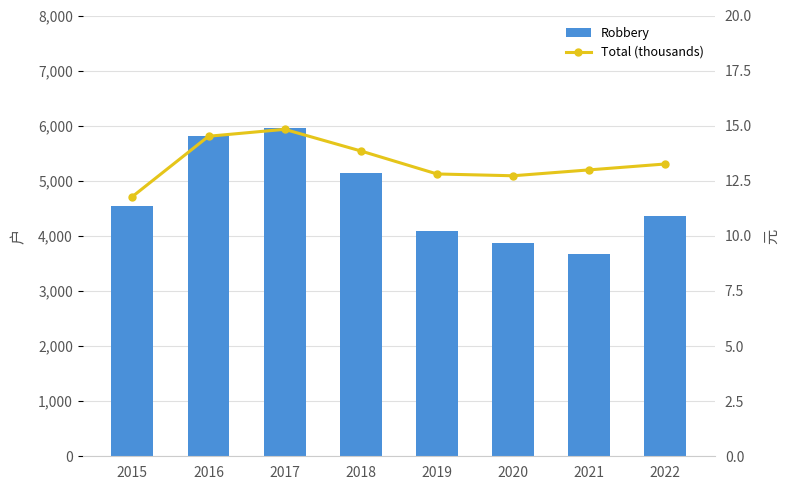

Is the value of Total (thousands) at 2022 greater than the value of Robbery at 2021?

No